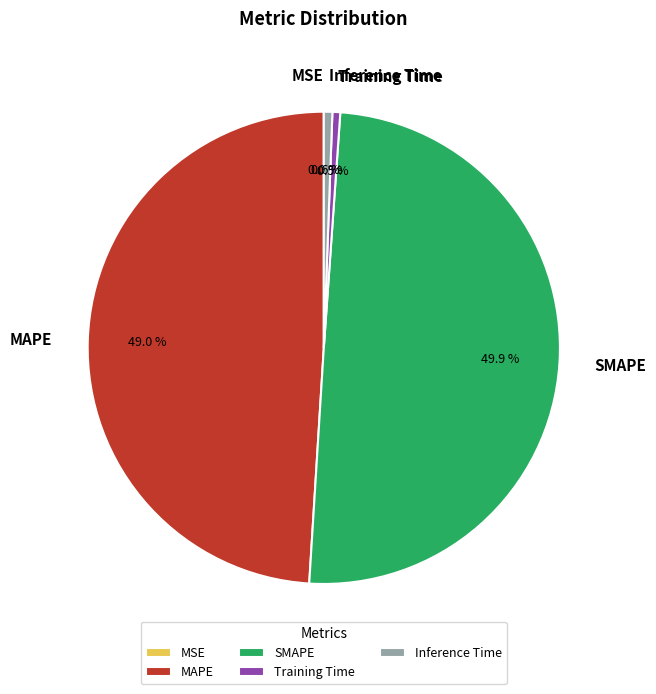

Combined, do MAPE and Inference Time account for over 50%?

No